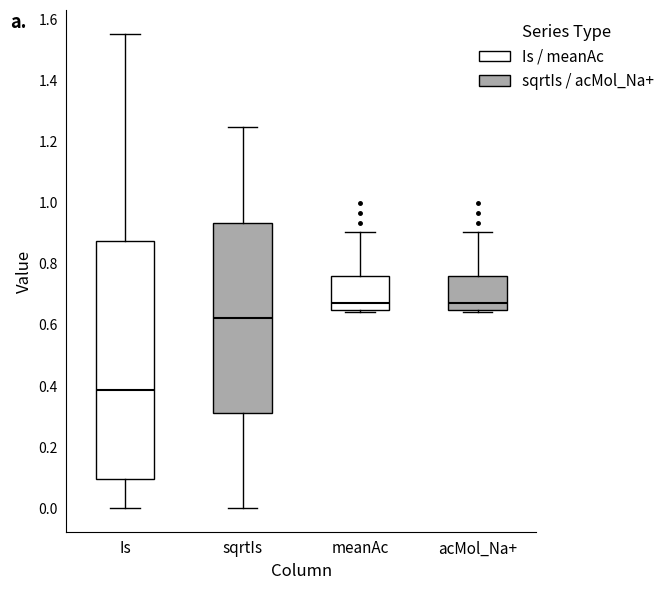

Which box is the tallest, from its lower edge to its upper edge?

Is